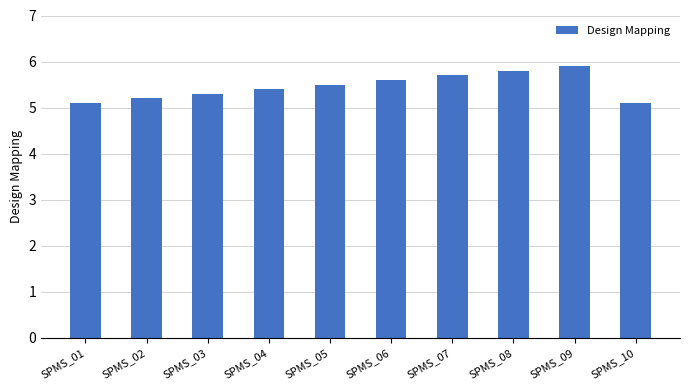

Read the value at SPMS_06.

5.6